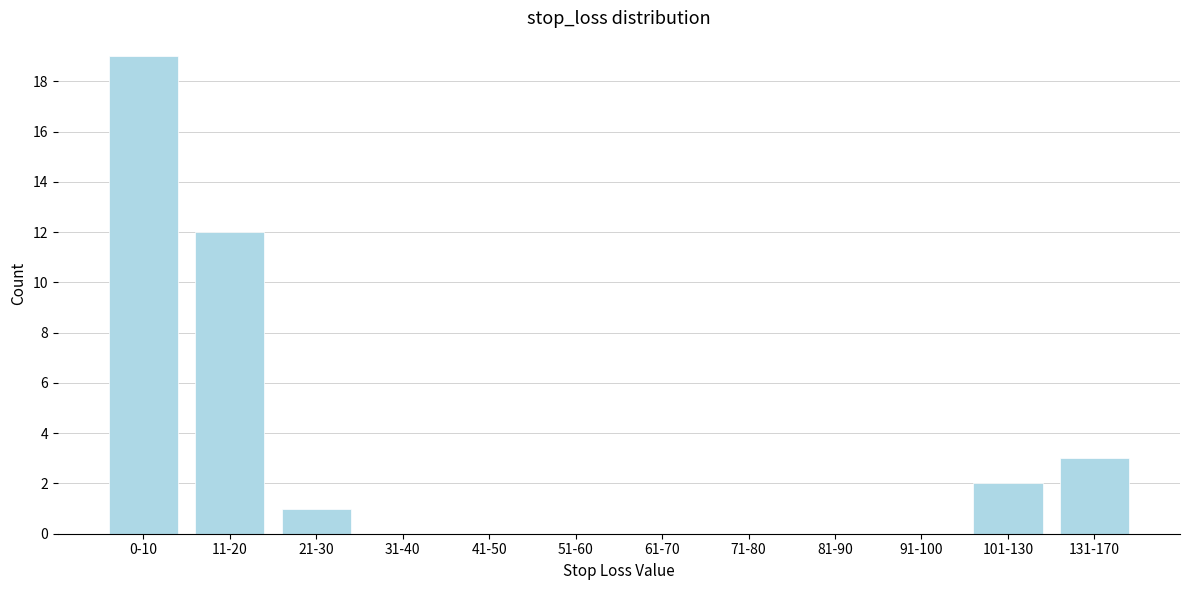

Reading left to right, extract all data points from this chart.

0-10=19	11-20=12	21-30=1	31-40=0	41-50=0	51-60=0	61-70=0	71-80=0	81-90=0	91-100=0	101-130=2	131-170=3